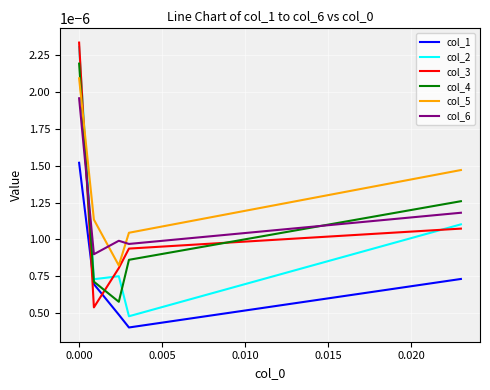

Count the number of data series in this chart.

6